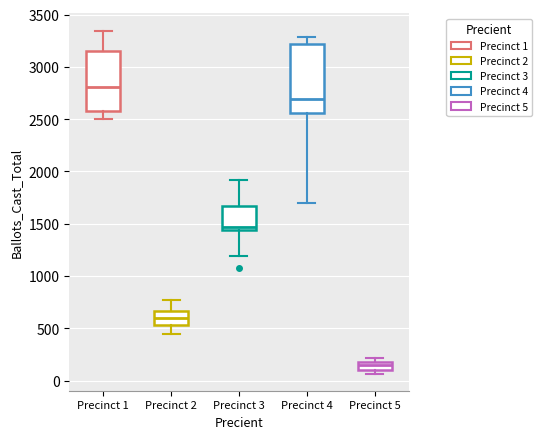

Reading left to right, read every box against the y-axis: the position of its median line, the range the box covers, and the ends of its whiskers. The values are not printed on the chart, so give them approximately, as read against the axis.

Precinct 1: median 2800, box 2600 to 3150, whiskers 2500 to 3350
Precinct 2: median 600, box 550 to 650, whiskers 450 to 750
Precinct 3: median 1450 (just above the box's lower edge), box 1450 to 1650, whiskers 1200 to 1900
Precinct 4: median 2700, box 2550 to 3200, whiskers 1700 to 3300
Precinct 5: median 150, box 100 to 200, whiskers 50 to 200 (above the box's upper edge)